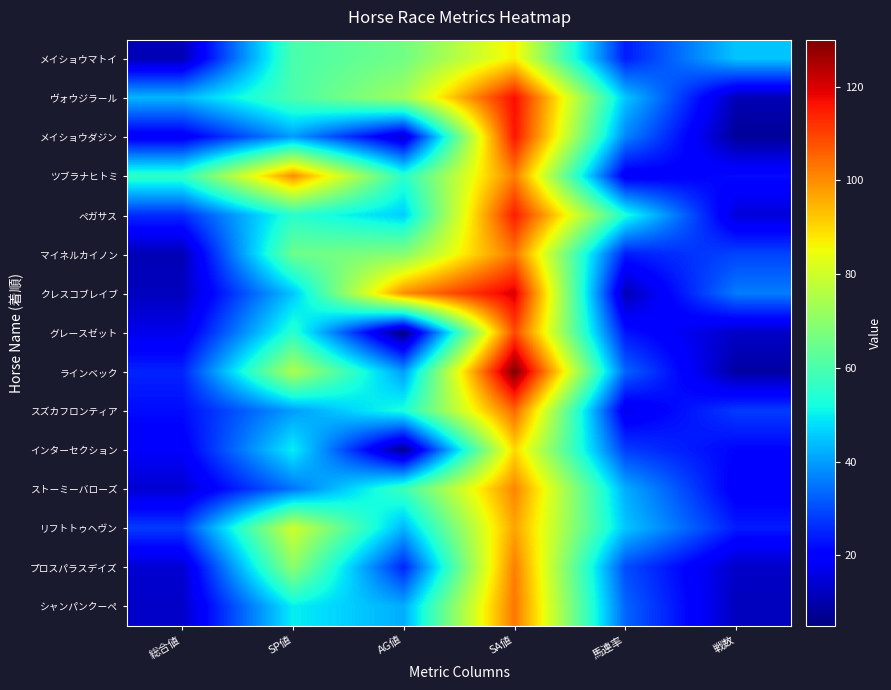

List the series in order of their peak value, lowest first.

メイショウマトイ, インターセクション, リフトトゥヘヴン, ストーミーバローズ, ツブラナヒトミ, プロスパラスデイズ, マイネルカイノン, シャンパンクーペ, スズカフロンティア, グレースゼット, ペガサス, メイショウダジン, ヴォウジラール, クレスコブレイブ, ラインベック